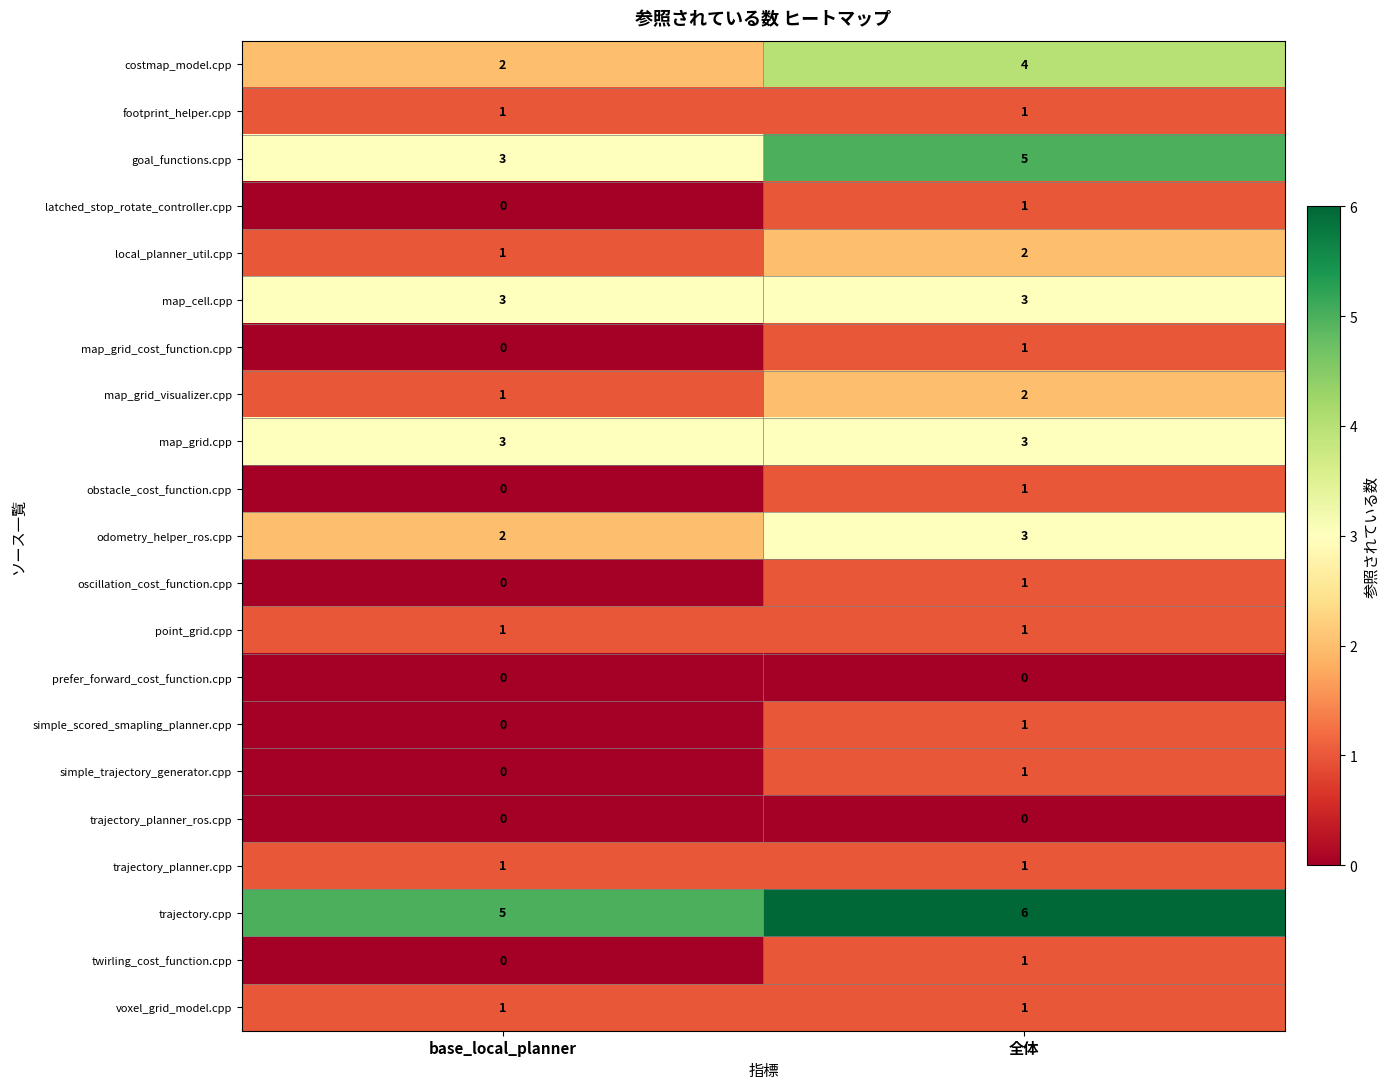

What is the average value of the map_grid.cpp series?

3